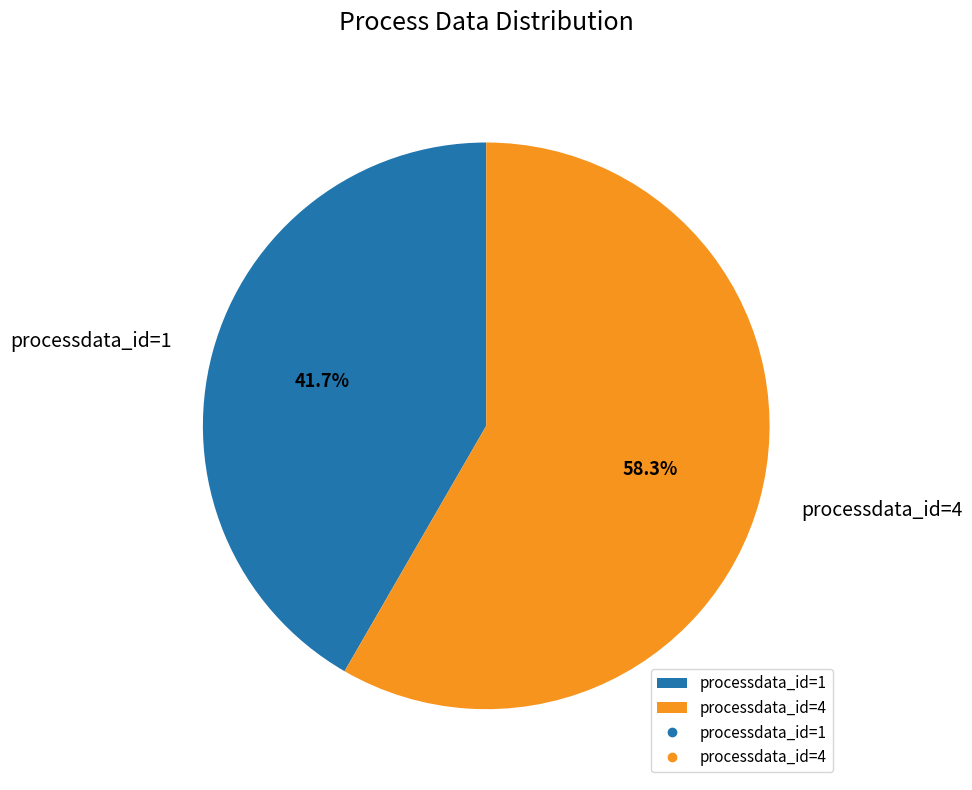

How many slices are in this pie chart?

2